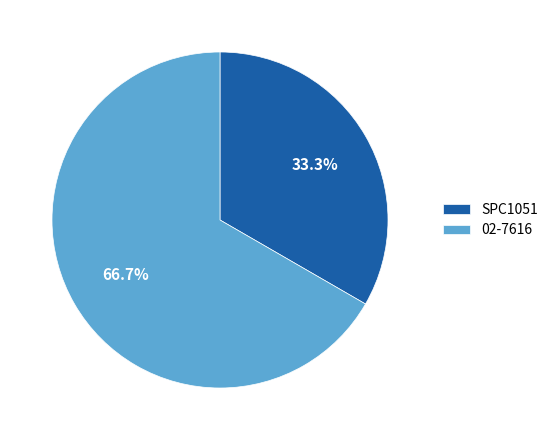

To the nearest percent, what portion does 02-7616 represent?

67%